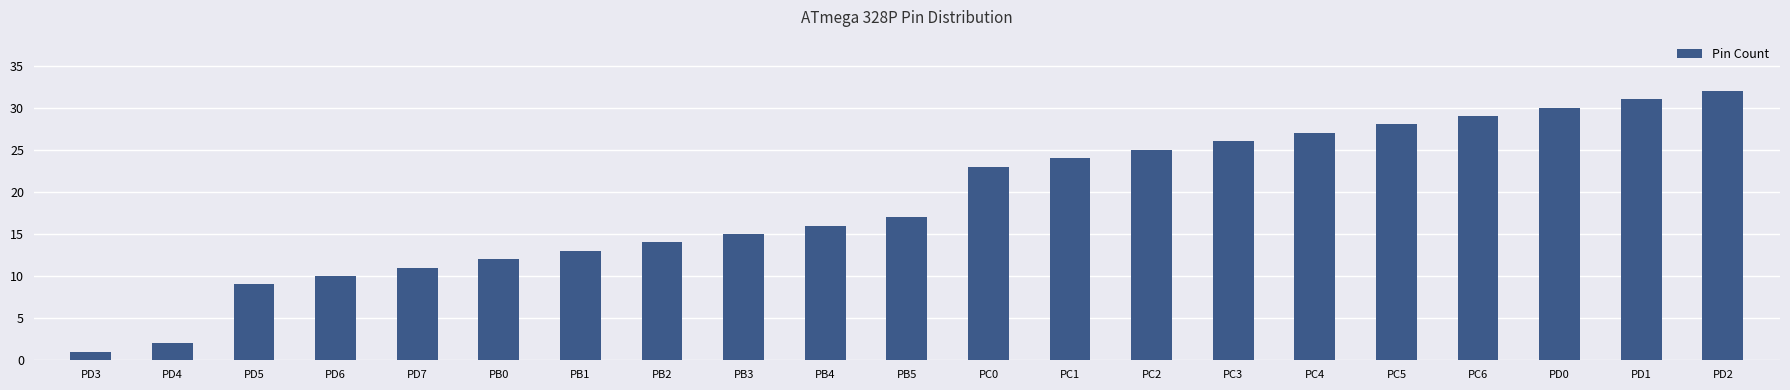

List the labels in order of value, smallest first.

PD3, PD4, PD5, PD6, PD7, PB0, PB1, PB2, PB3, PB4, PB5, PC0, PC1, PC2, PC3, PC4, PC5, PC6, PD0, PD1, PD2